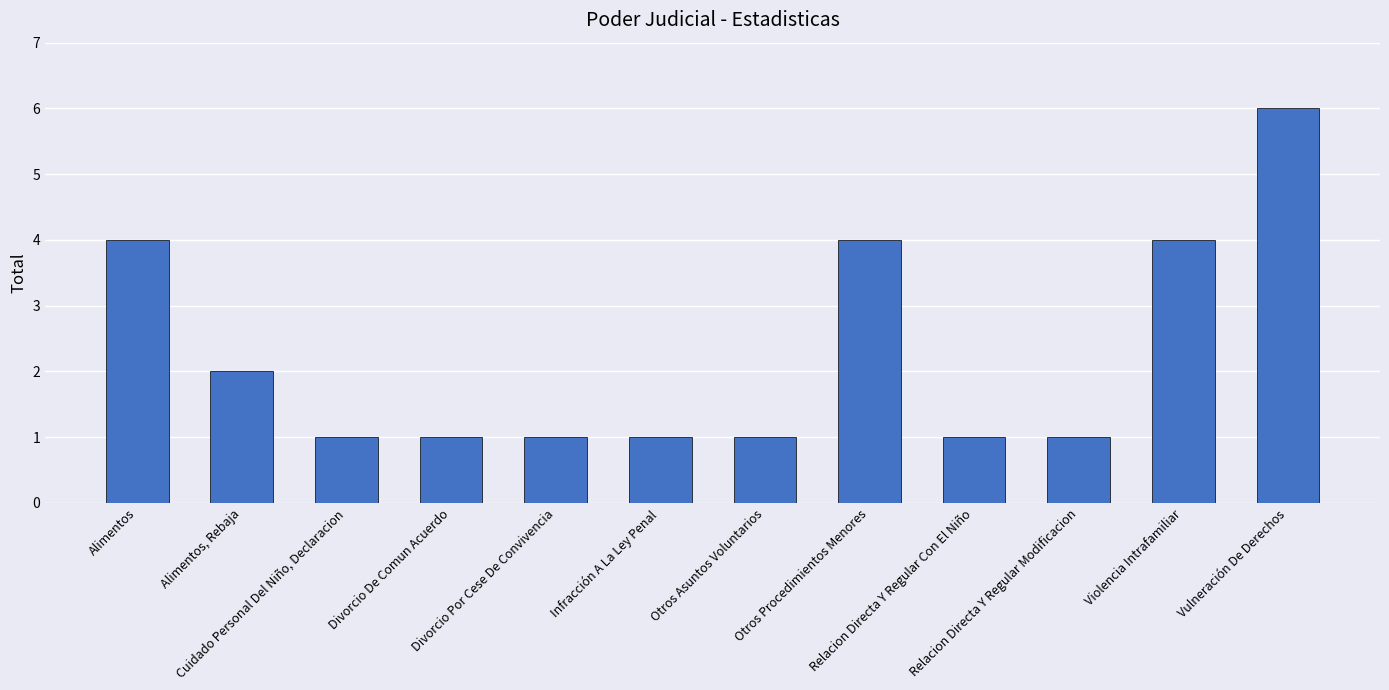

What value does the data have at Relacion Directa Y Regular Modificacion?

1